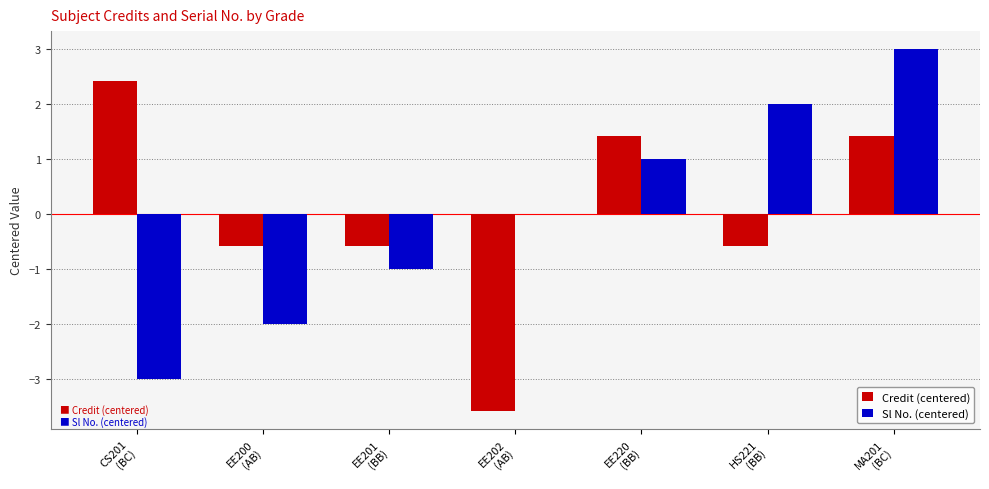

What is the maximum value for Sl No. (centered)?

3.0